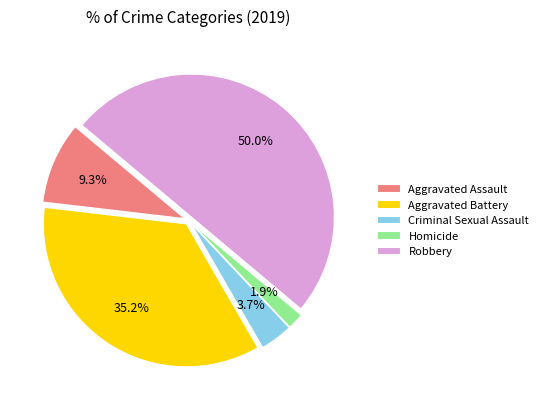

Between Homicide and Aggravated Battery, which is larger?

Aggravated Battery